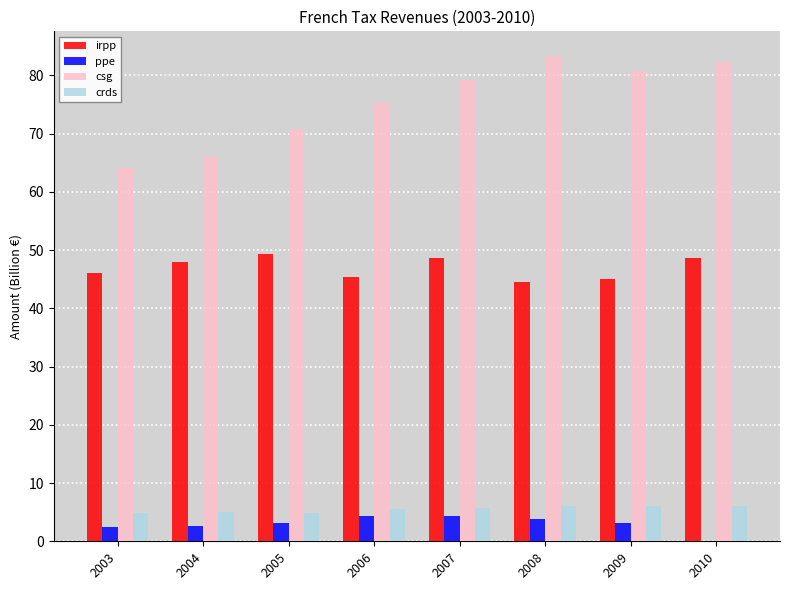

What is the maximum value shown in the chart?

83.4